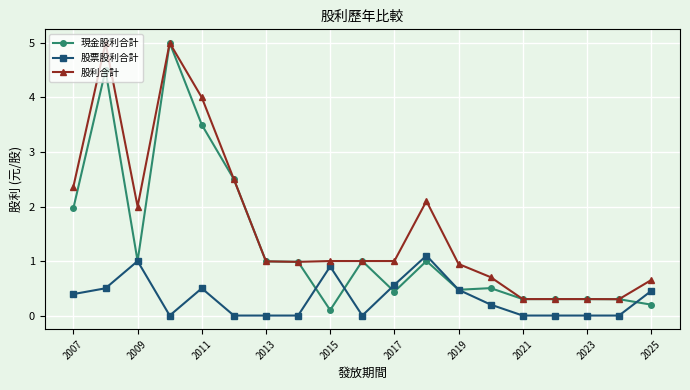

What is the value of the 股利合計 point at the 9th from the left?

1.0